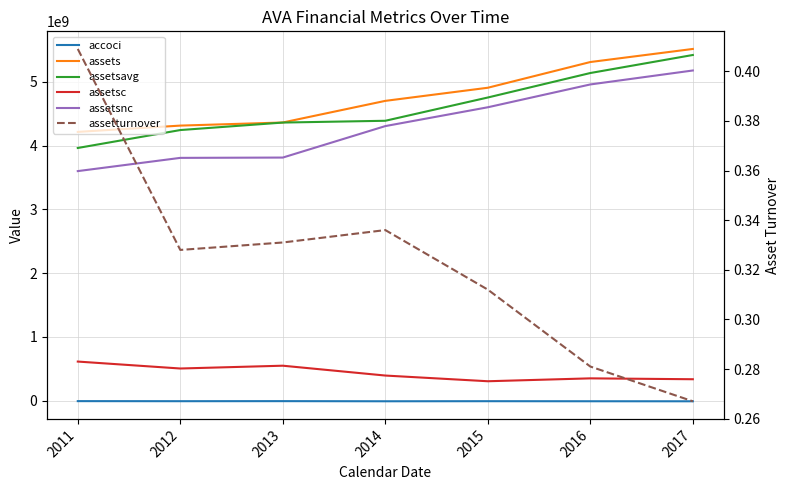

The assetsc series shows 134219698.6 at 2014. True or false?

False